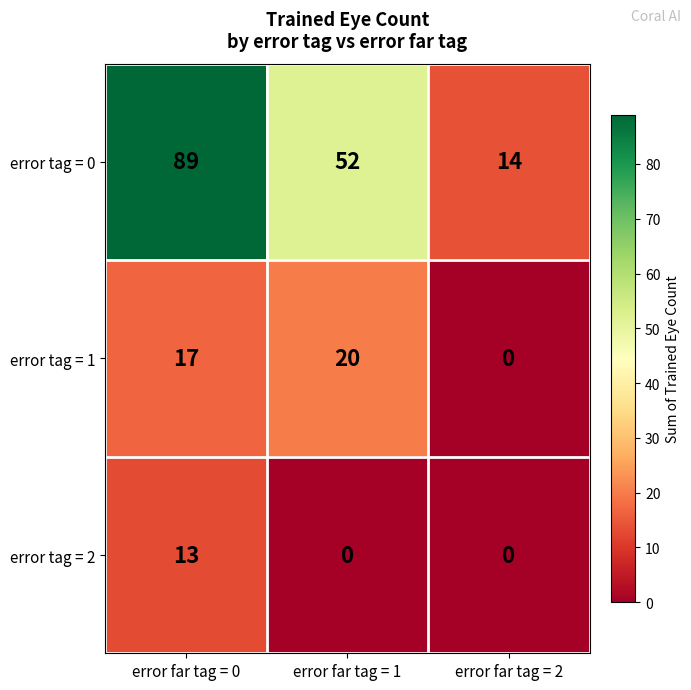

Reading right to left, extract all data points from this chart.

error tag = 0: error far tag = 2=14	error far tag = 1=52	error far tag = 0=89
error tag = 1: error far tag = 2=0	error far tag = 1=20	error far tag = 0=17
error tag = 2: error far tag = 2=0	error far tag = 1=0	error far tag = 0=13